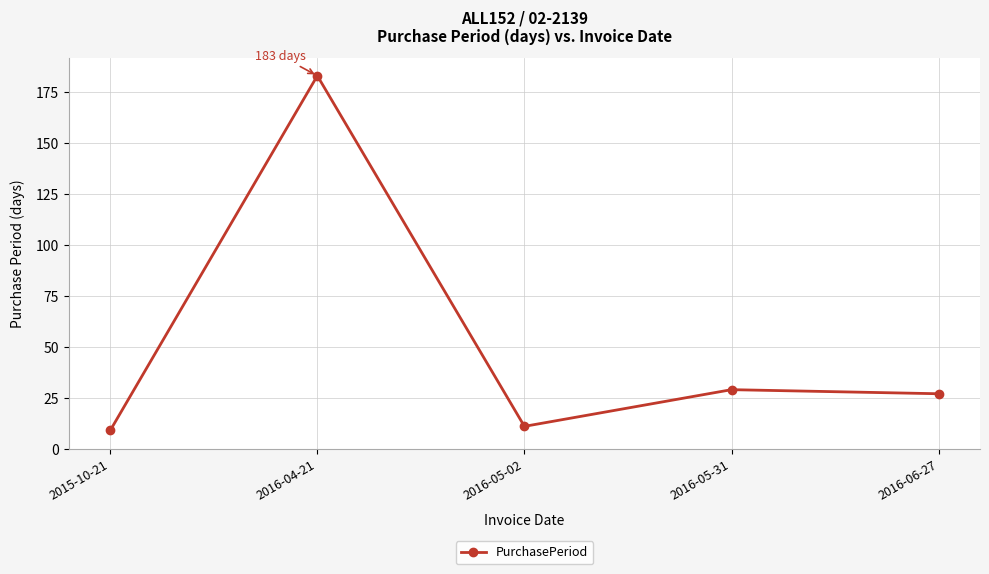

What is the smallest value displayed?

9